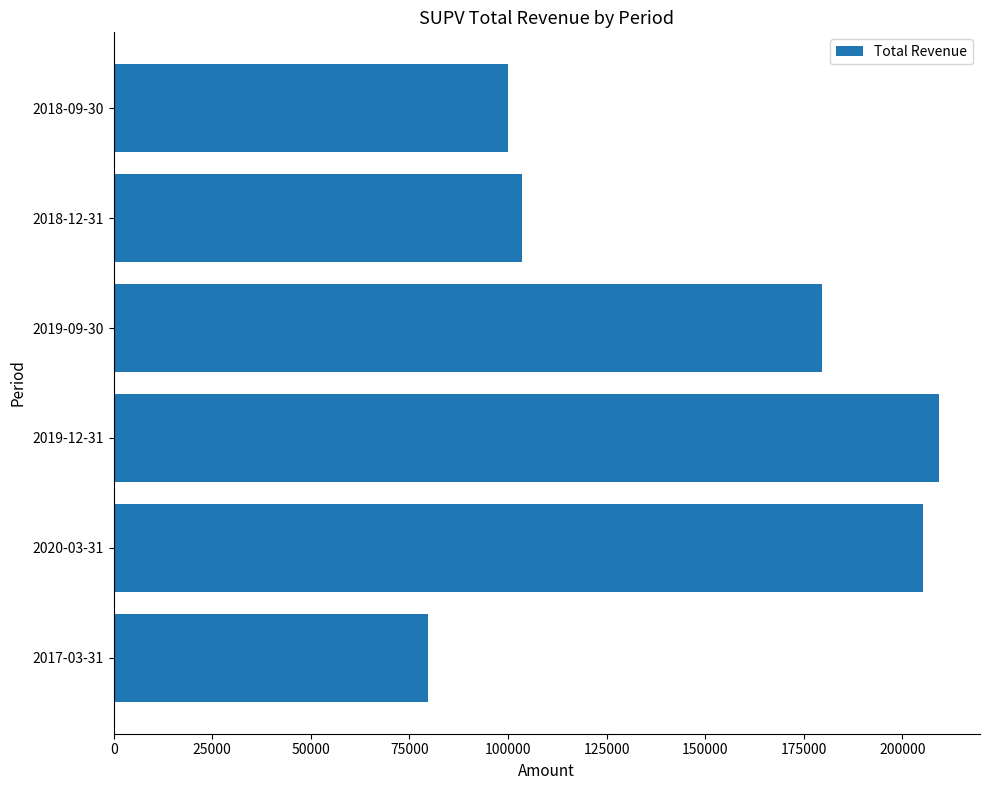

The value at 2018-09-30 is 100100. True or false?

True